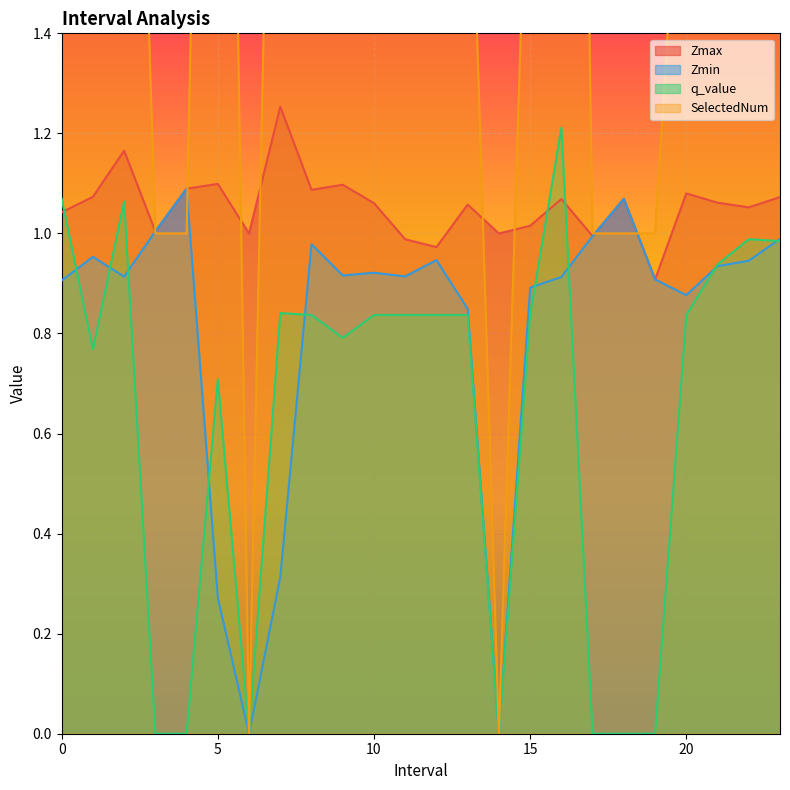

The Zmin series shows 0.8 at 13. True or false?

True